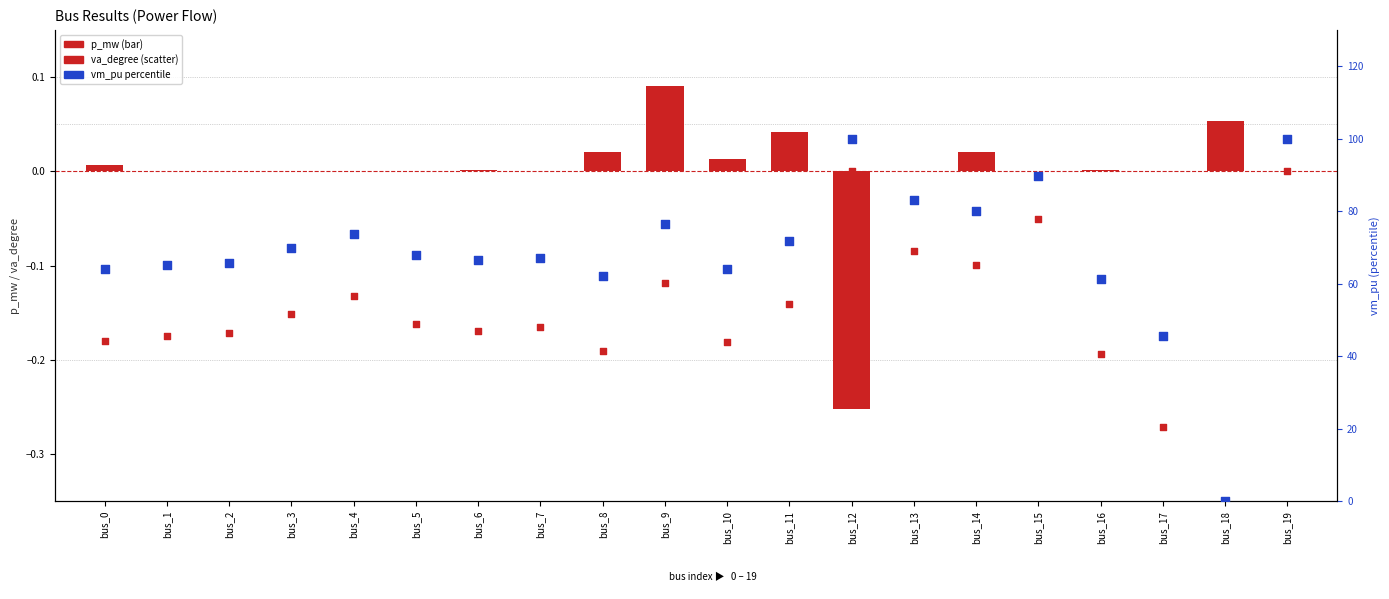

Which series contains the lowest Y value?

va_degree